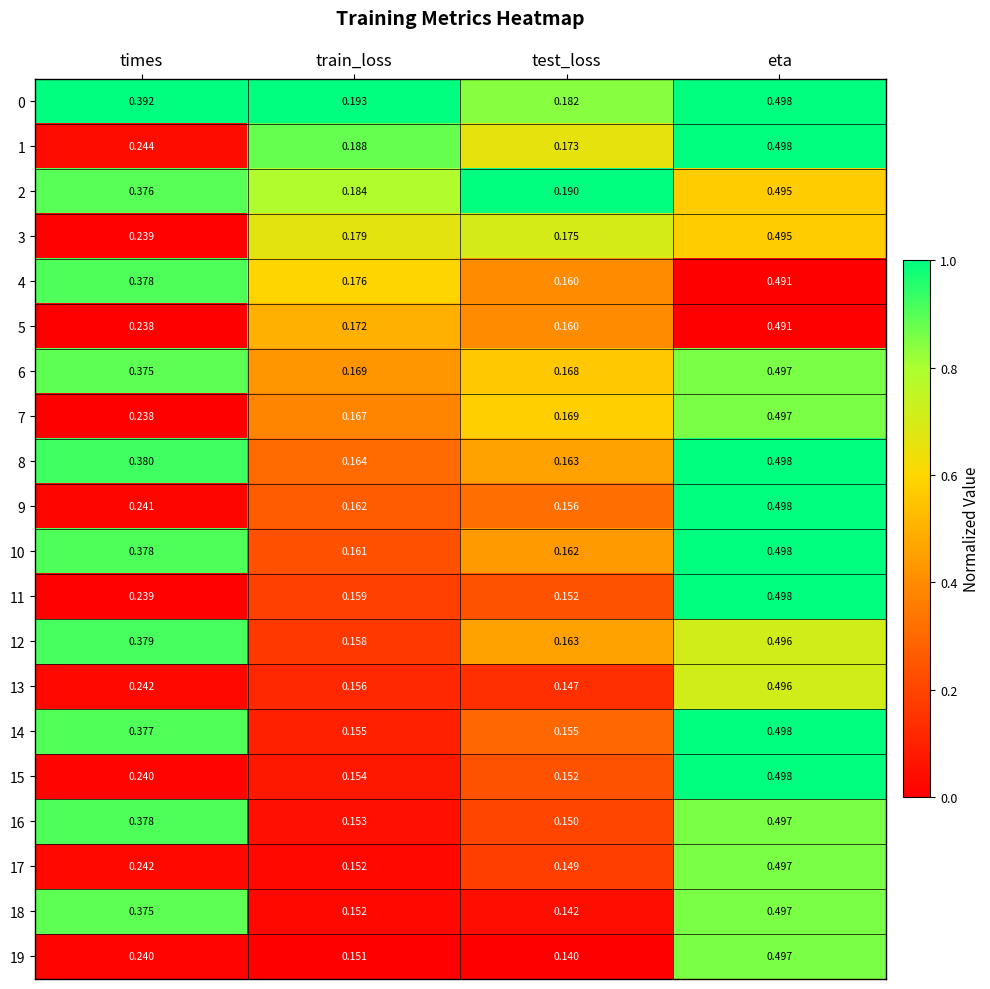

What is the spread (max minus min) of values at eta?

0.0